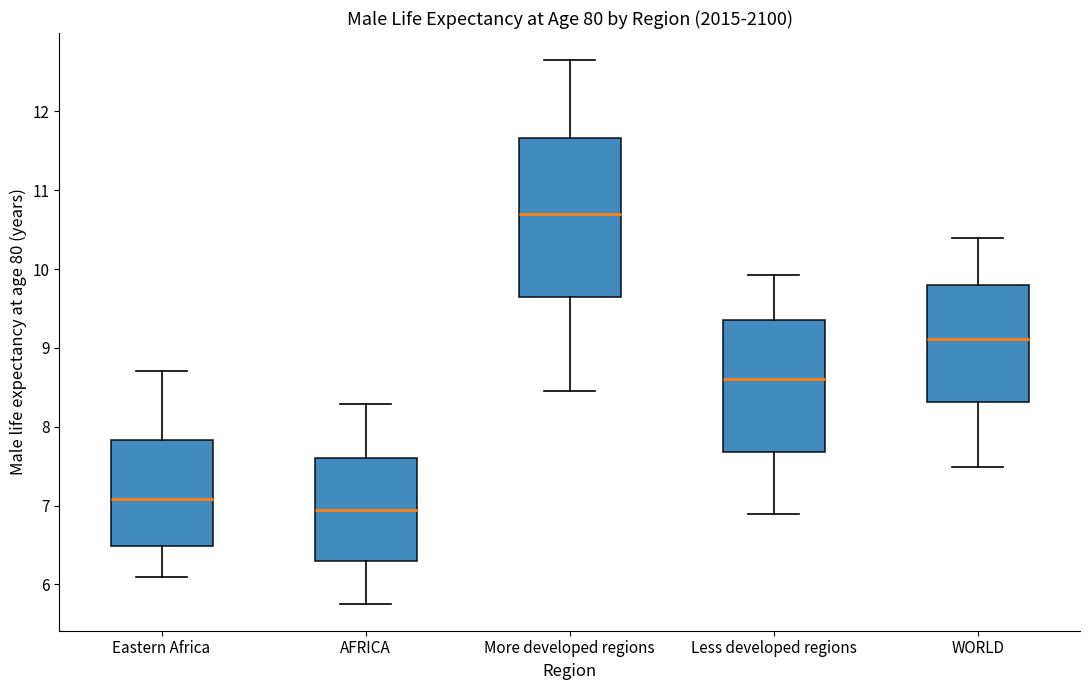

Reading left to right, transcribe this box plot: for each box, give where its median line is, the range the box spans, and where its two whiskers end, as read against the y-axis. The values are not printed on the chart, so give them approximately, as read against the axis.

Eastern Africa: median 7.1, box 6.5 to 7.8, whiskers 6.1 to 8.7
AFRICA: median 6.9, box 6.3 to 7.6, whiskers 5.8 to 8.3
More developed regions: median 10.7, box 9.6 to 11.7, whiskers 8.4 to 12.7
Less developed regions: median 8.6, box 7.7 to 9.4, whiskers 6.9 to 9.9
WORLD: median 9.1, box 8.3 to 9.8, whiskers 7.5 to 10.4